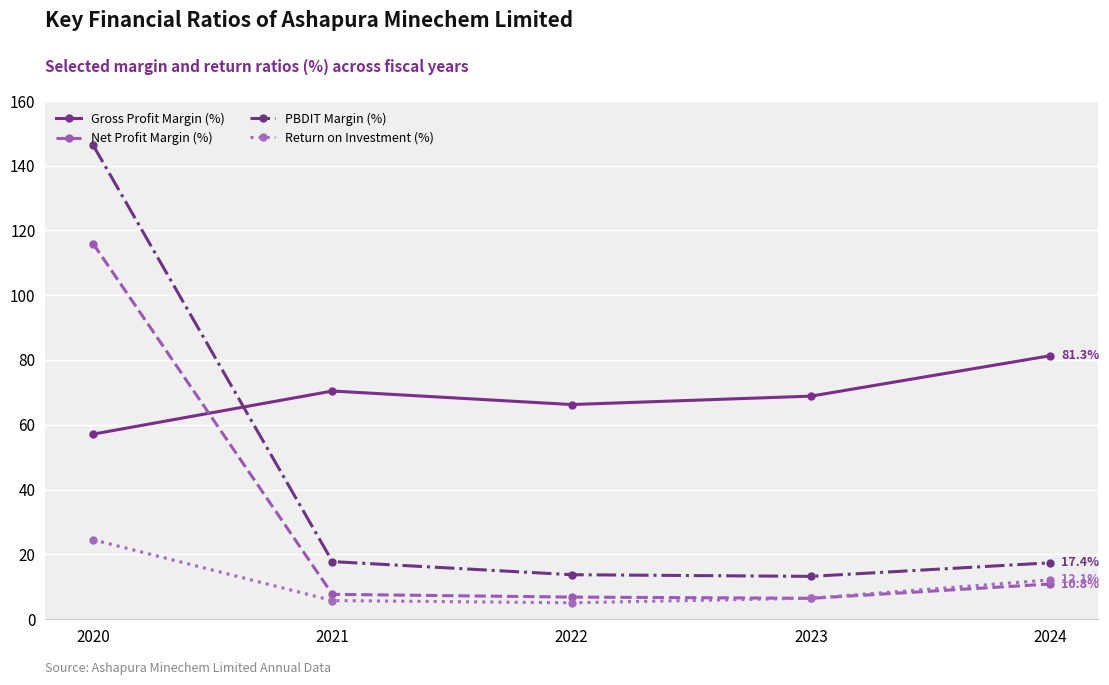

In Net Profit Margin (%), how many points are lower than both neighbors (excluding endpoints)?

1